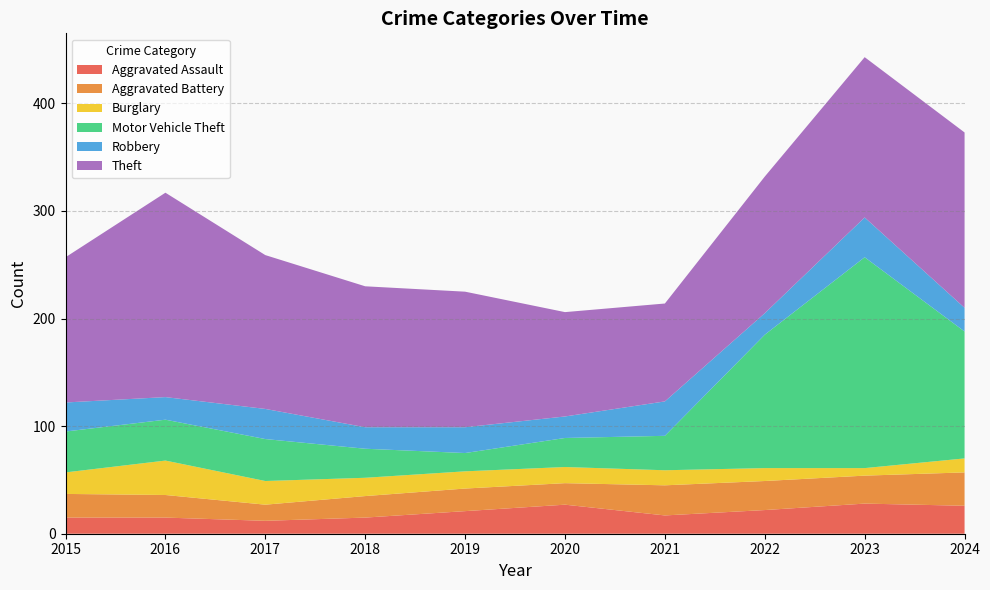

Reading right to left, extract all data points from this chart.

Aggravated Assault: 2024=26	2023=28	2022=22	2021=17	2020=27	2019=21	2018=15	2017=12	2016=15	2015=15
Aggravated Battery: 2024=31	2023=26	2022=27	2021=28	2020=20	2019=21	2018=20	2017=15	2016=21	2015=22
Burglary: 2024=13	2023=7	2022=12	2021=14	2020=15	2019=16	2018=17	2017=22	2016=32	2015=20
Motor Vehicle Theft: 2024=118	2023=196	2022=124	2021=32	2020=27	2019=17	2018=27	2017=39	2016=38	2015=38
Robbery: 2024=22	2023=37	2022=20	2021=32	2020=20	2019=24	2018=20	2017=28	2016=21	2015=27
Theft: 2024=163	2023=149	2022=127	2021=91	2020=97	2019=126	2018=131	2017=143	2016=190	2015=135